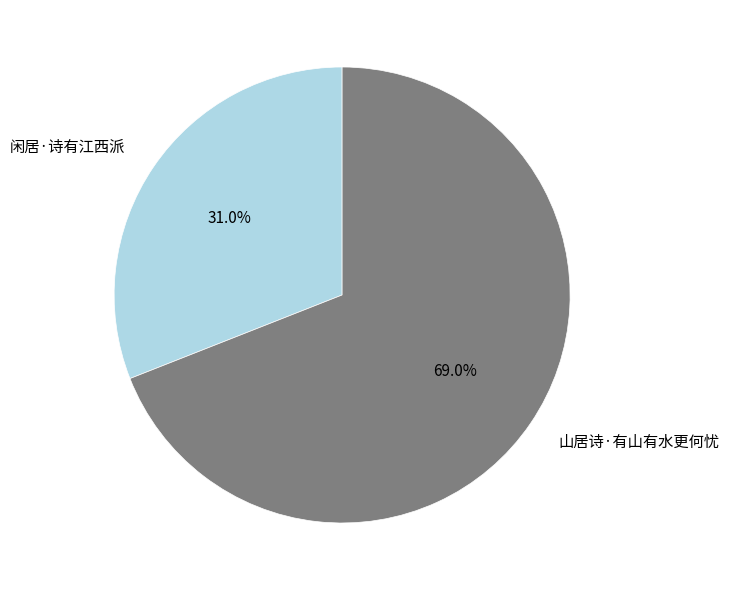

What is the smallest slice in the pie chart?

闲居·诗有江西派